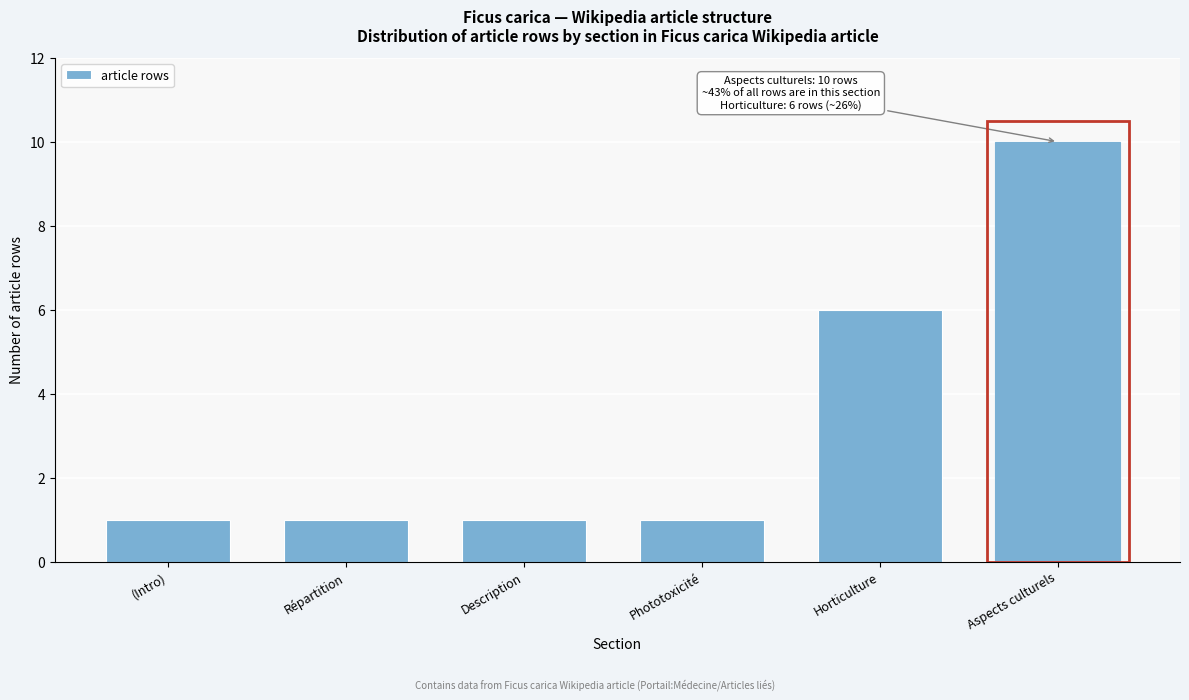

Reading left to right, list all the values displayed in this chart.

1	1	1	1	6	10